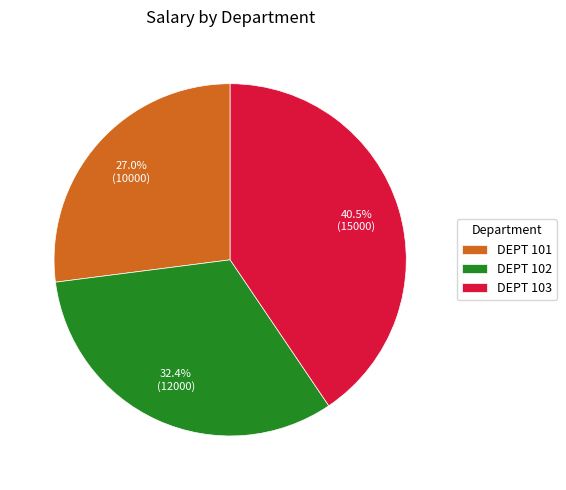

Does any single category account for the majority?

No